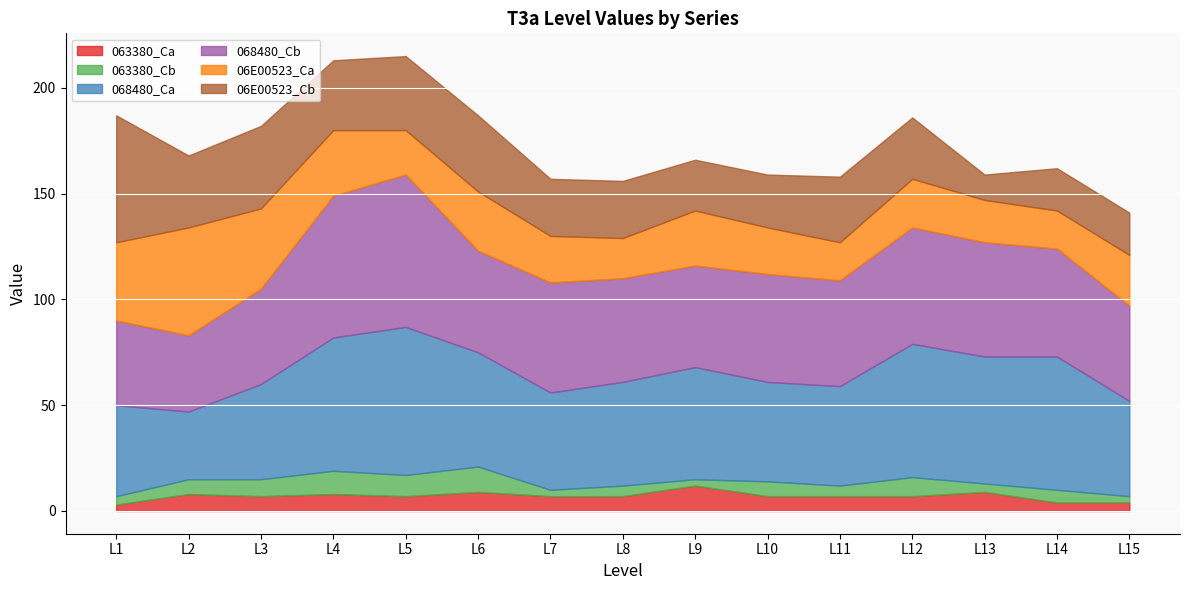

True or false: 063380_Ca and 063380_Cb intersect in this chart.

True